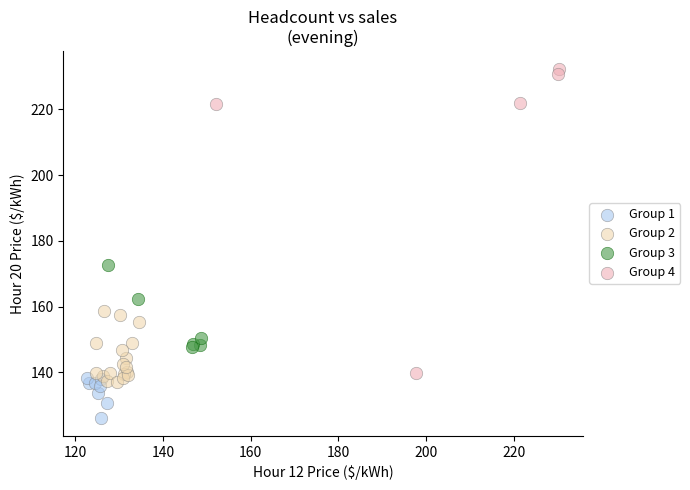

Which series contains the lowest Y value?

Group 1